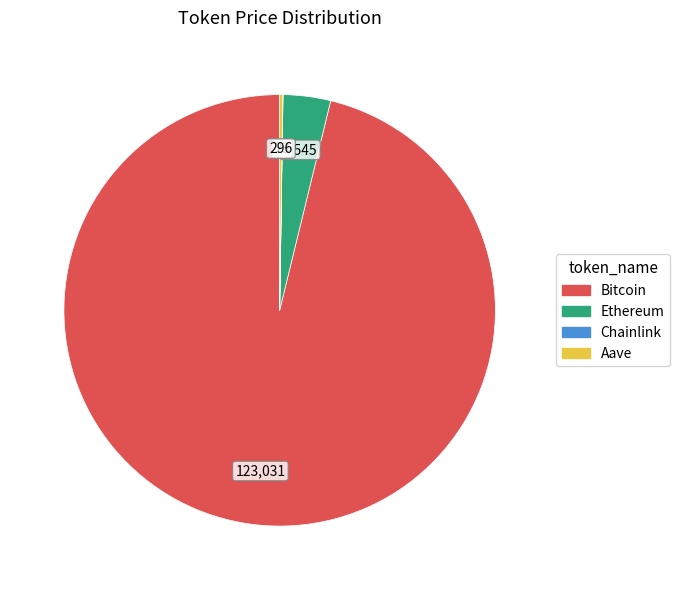

What is the majority slice?

Bitcoin